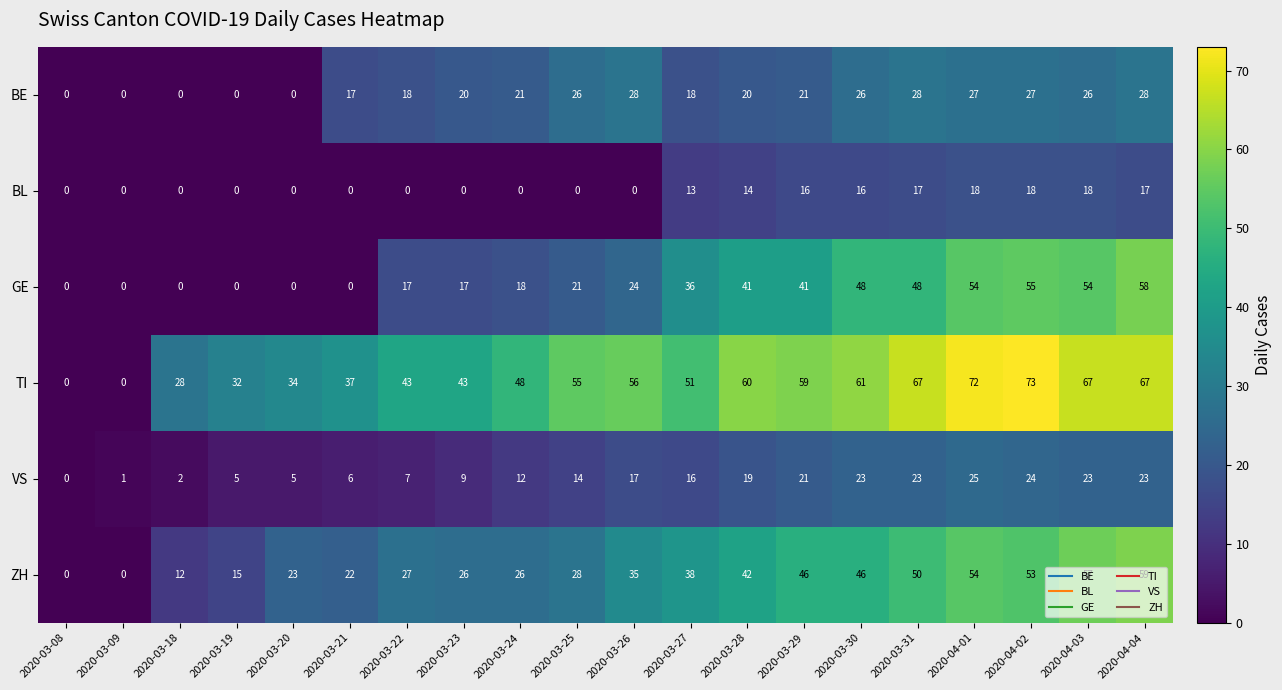

Is it true that ZH equals 37 at 2020-03-09?

False